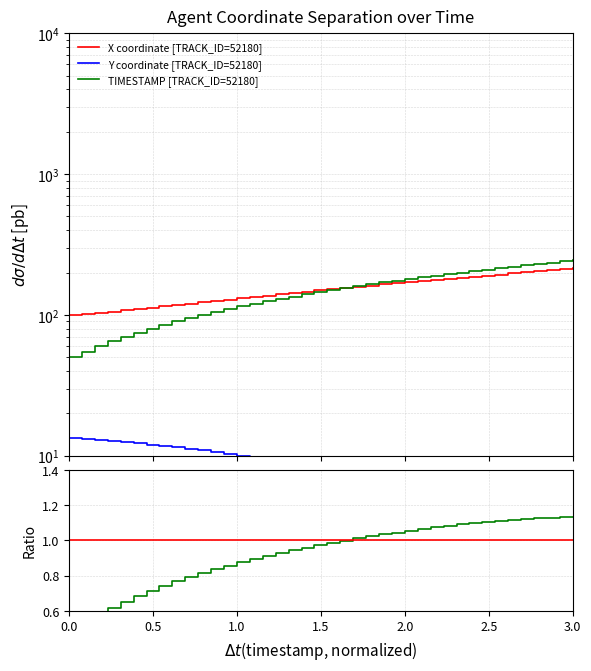

Is it true that TIMESTAMP equals 38.6 at 11?

False